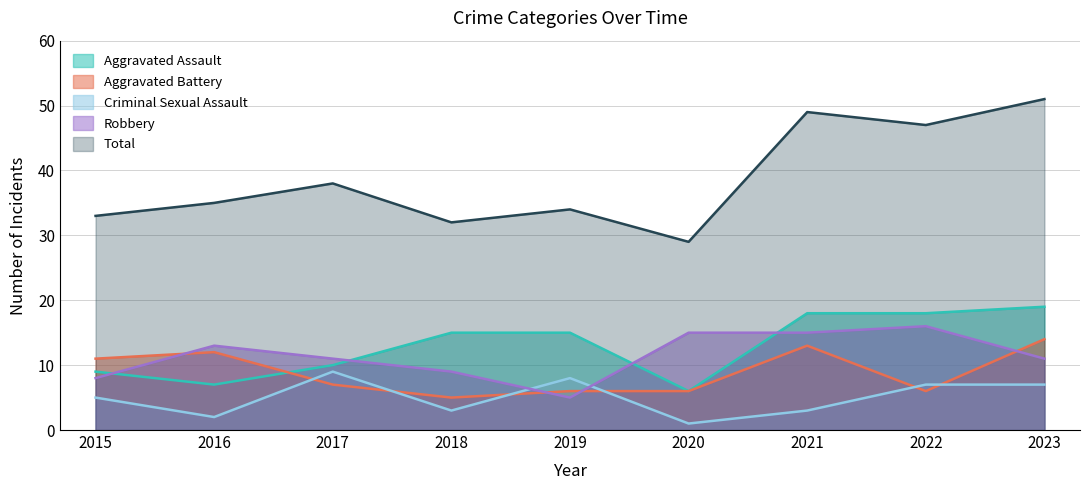

What is the difference between the highest and lowest values at 2021?

46